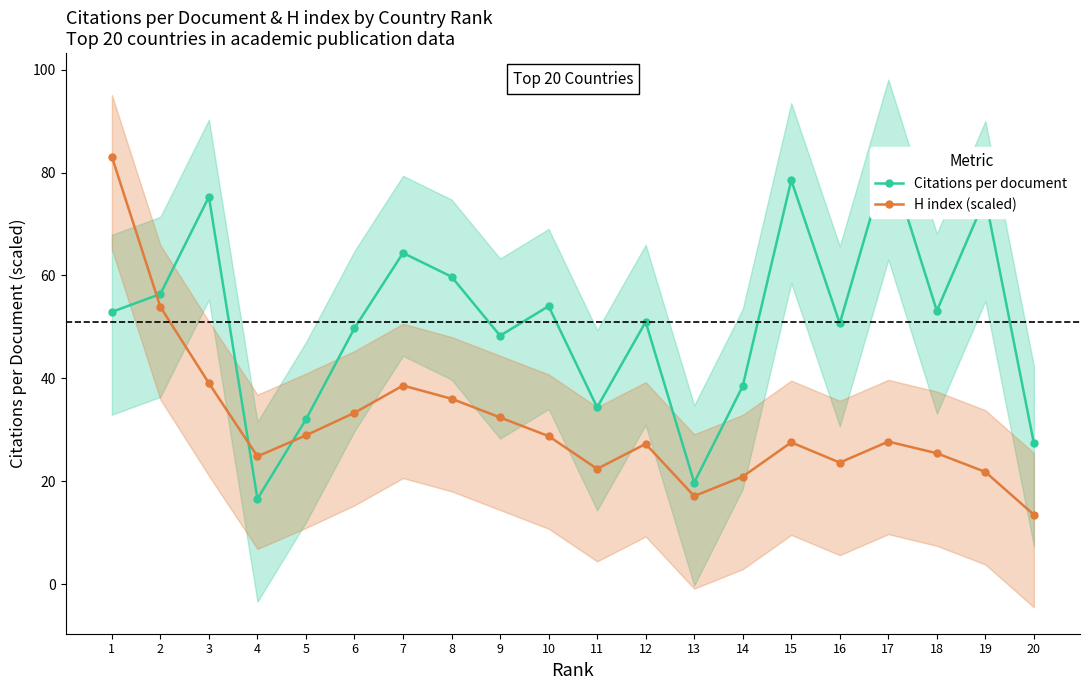

Reading right to left, what are all the values shown in this chart?

Citations per document: 20=27.4	19=75.0	18=53.1	17=83.1	16=50.7	15=78.5	14=38.5	13=19.7	12=51.0	11=34.3	10=54.0	9=48.3	8=59.8	7=64.4	6=49.8	5=32.0	4=16.6	3=75.3	2=56.4	1=52.9
H index (scaled): 20=13.5	19=21.8	18=25.4	17=27.7	16=23.6	15=27.5	14=20.9	13=17.1	12=27.2	11=22.4	10=28.8	9=32.4	8=36.0	7=38.6	6=33.3	5=28.9	4=24.8	3=39.0	2=53.9	1=83.1